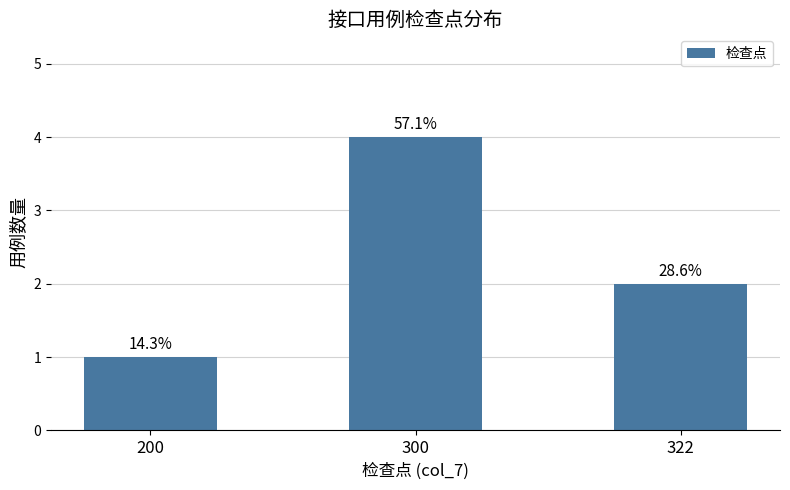

Does the chart contain any negative values?

No